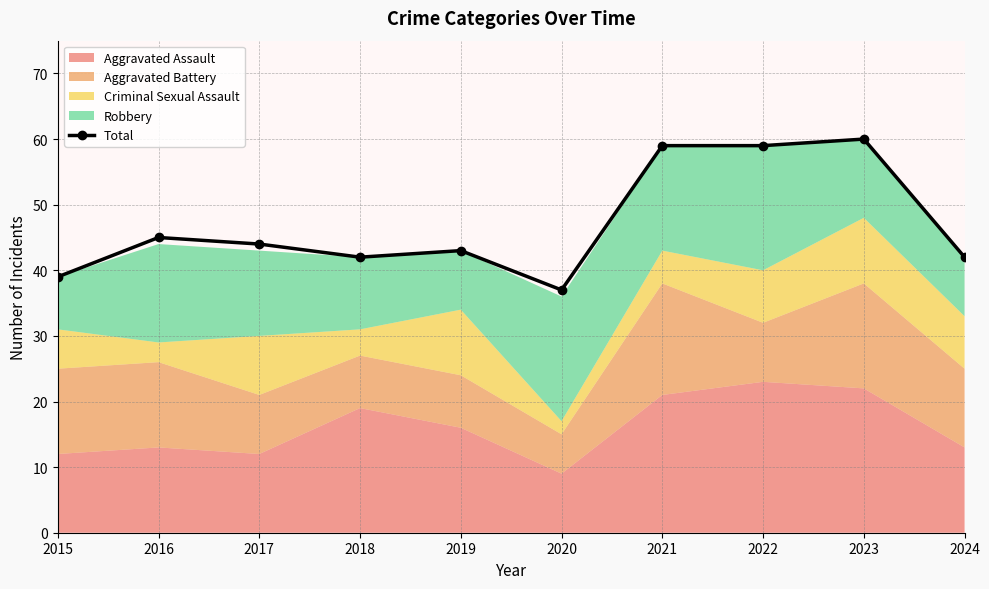

What is the difference between the maximum and minimum values?

23